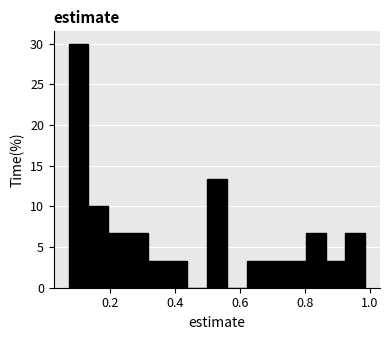

Around what value on the x-axis is the tallest bar? Give the approximate position of its centre, as read against the axis.

0.10